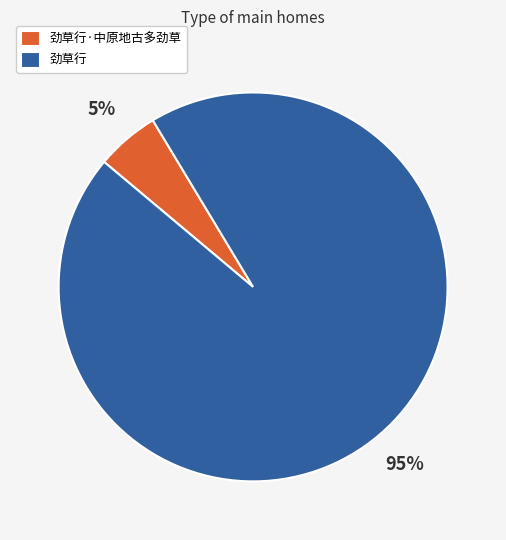

What is the majority slice?

劲草行